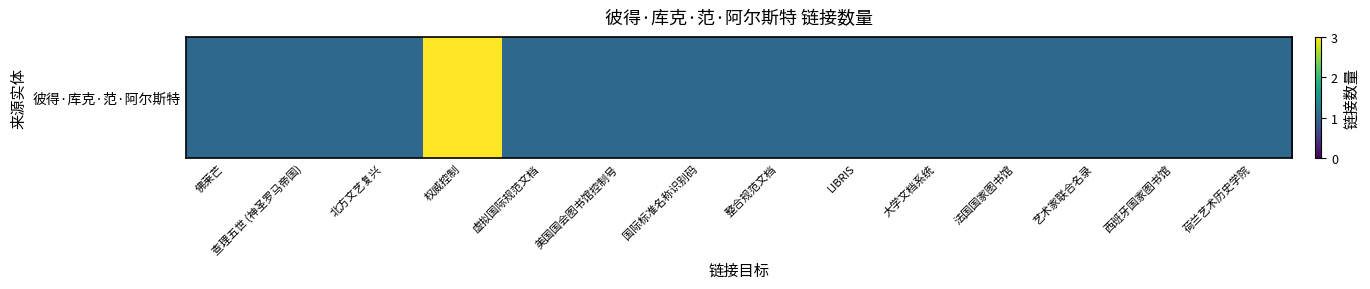

Reading left to right, extract all data points from this chart.

1	1	1	3	1	1	1	1	1	1	1	1	1	1